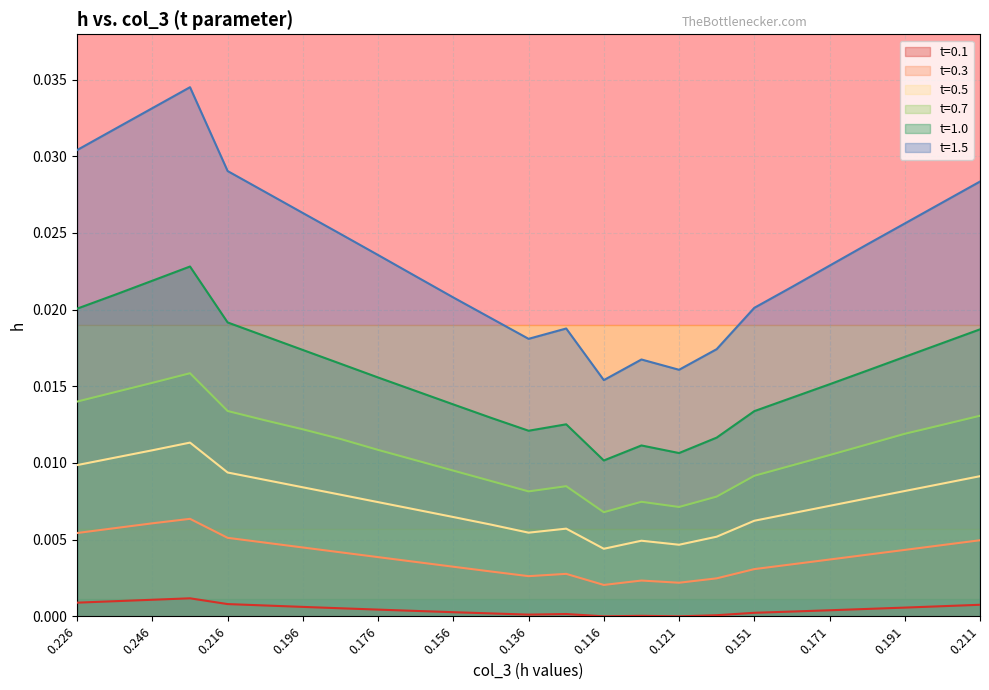

Is the value of t=0.3 at 0.131 greater than the value of t=0.5 at 0.226?

No